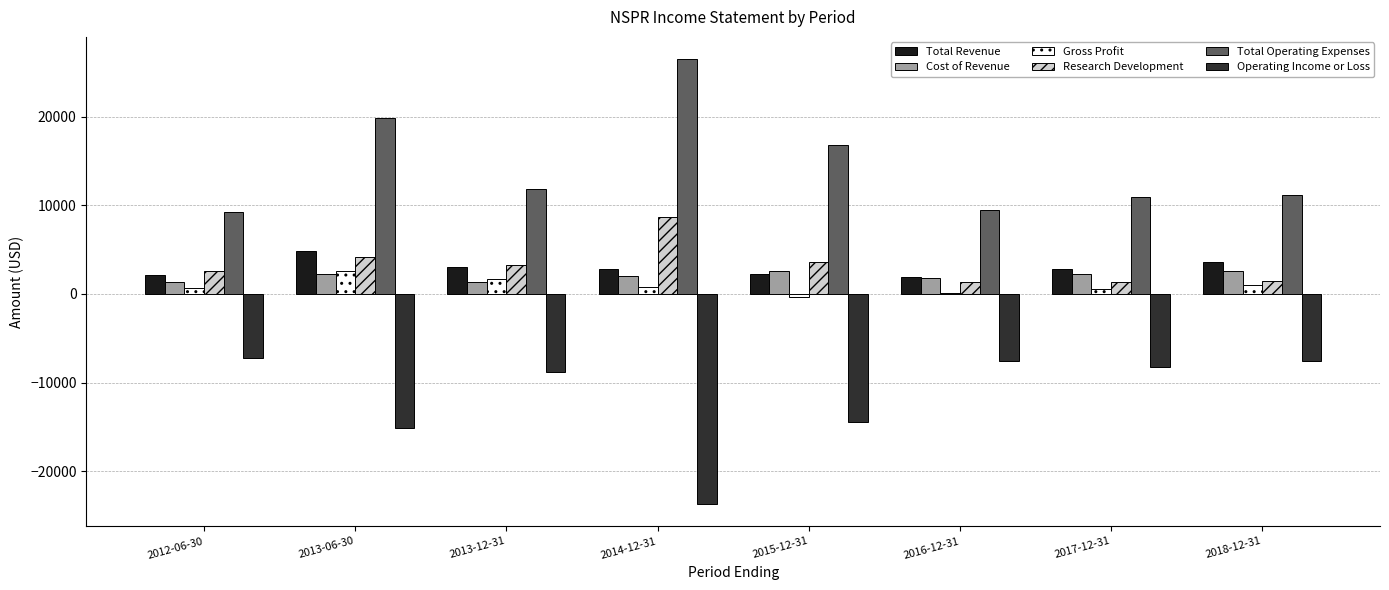

How many series are shown in this chart?

6